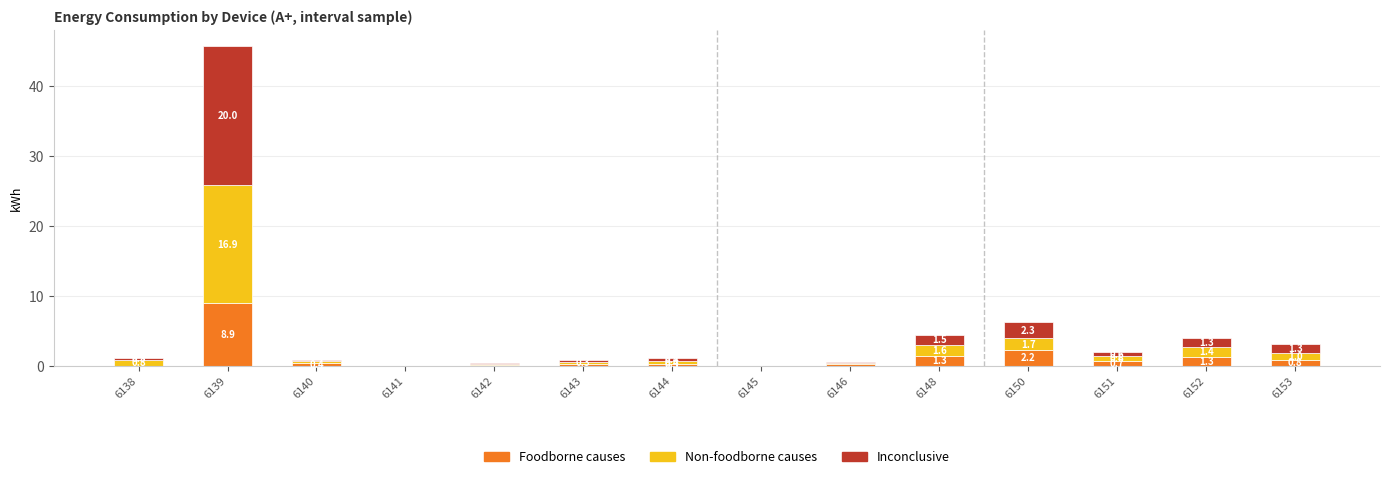

What is the difference between the Foodborne causes values at 6150 and 6138?

2.2